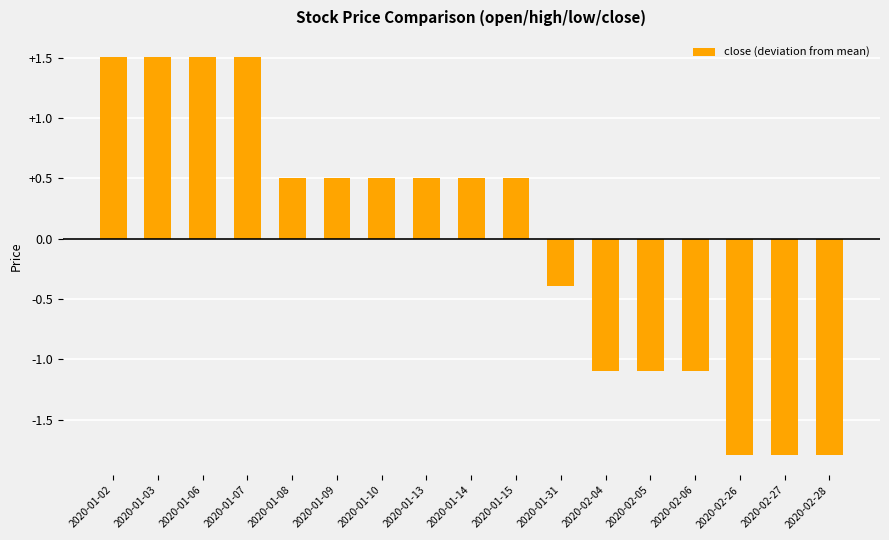

What is the greatest value displayed?

1.5